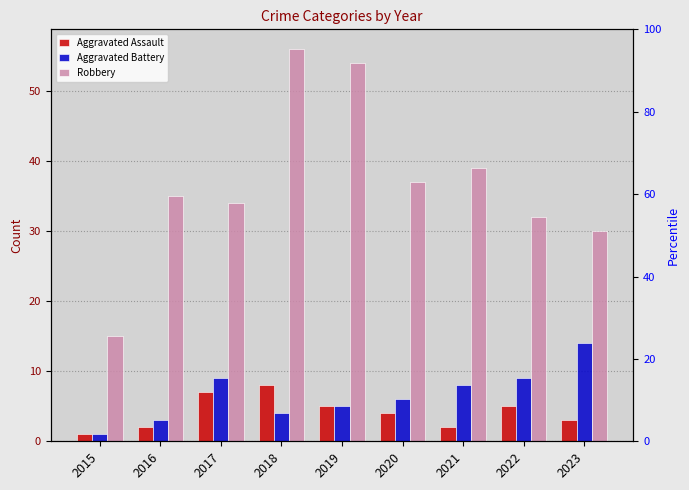

Reading left to right, list all the values displayed in this chart.

Aggravated Assault: 2015=1	2016=2	2017=7	2018=8	2019=5	2020=4	2021=2	2022=5	2023=3
Aggravated Battery: 2015=1	2016=3	2017=9	2018=4	2019=5	2020=6	2021=8	2022=9	2023=14
Robbery: 2015=15	2016=35	2017=34	2018=56	2019=54	2020=37	2021=39	2022=32	2023=30